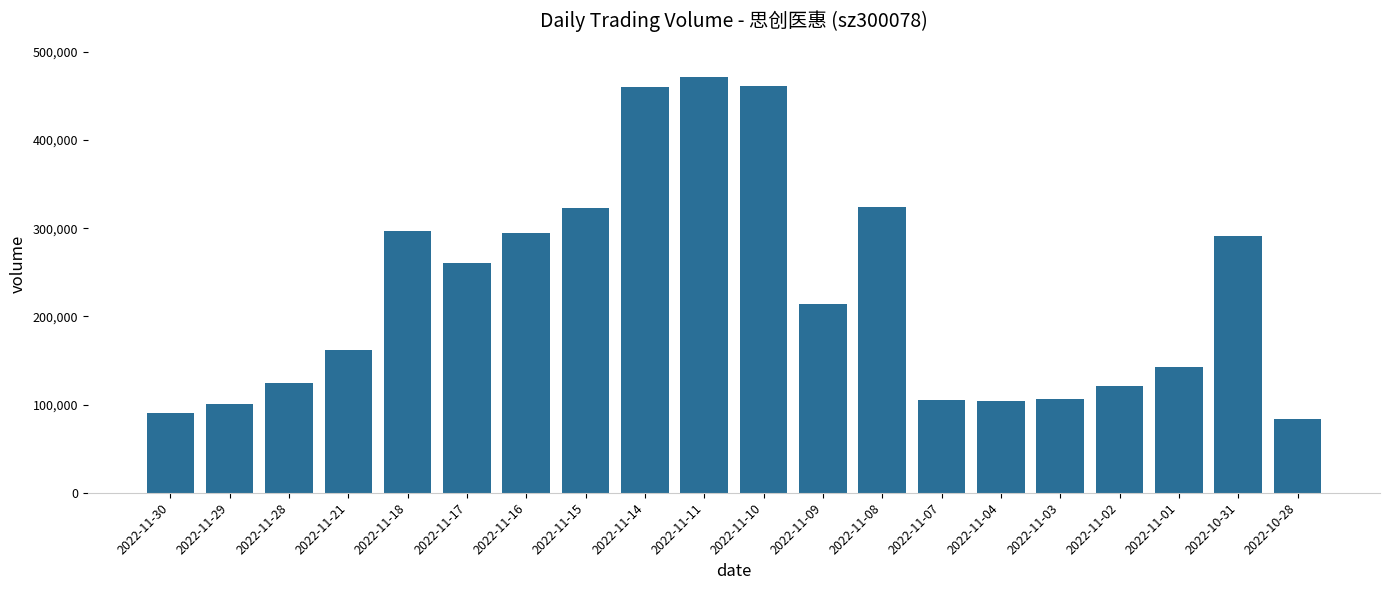

What is the change in value from 2022-11-14 to 2022-11-04?

-356093